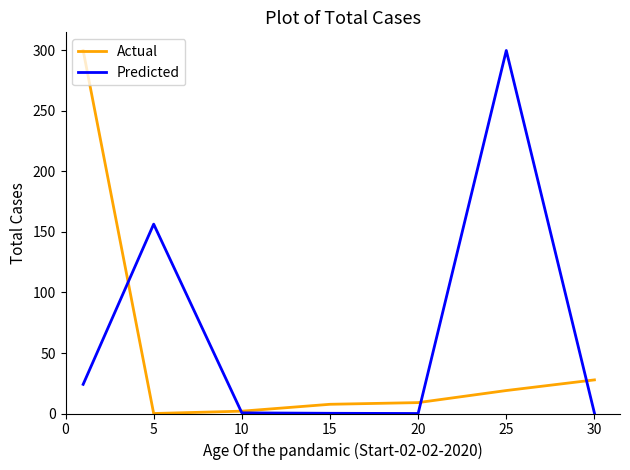

What is the greatest value displayed?

300.0